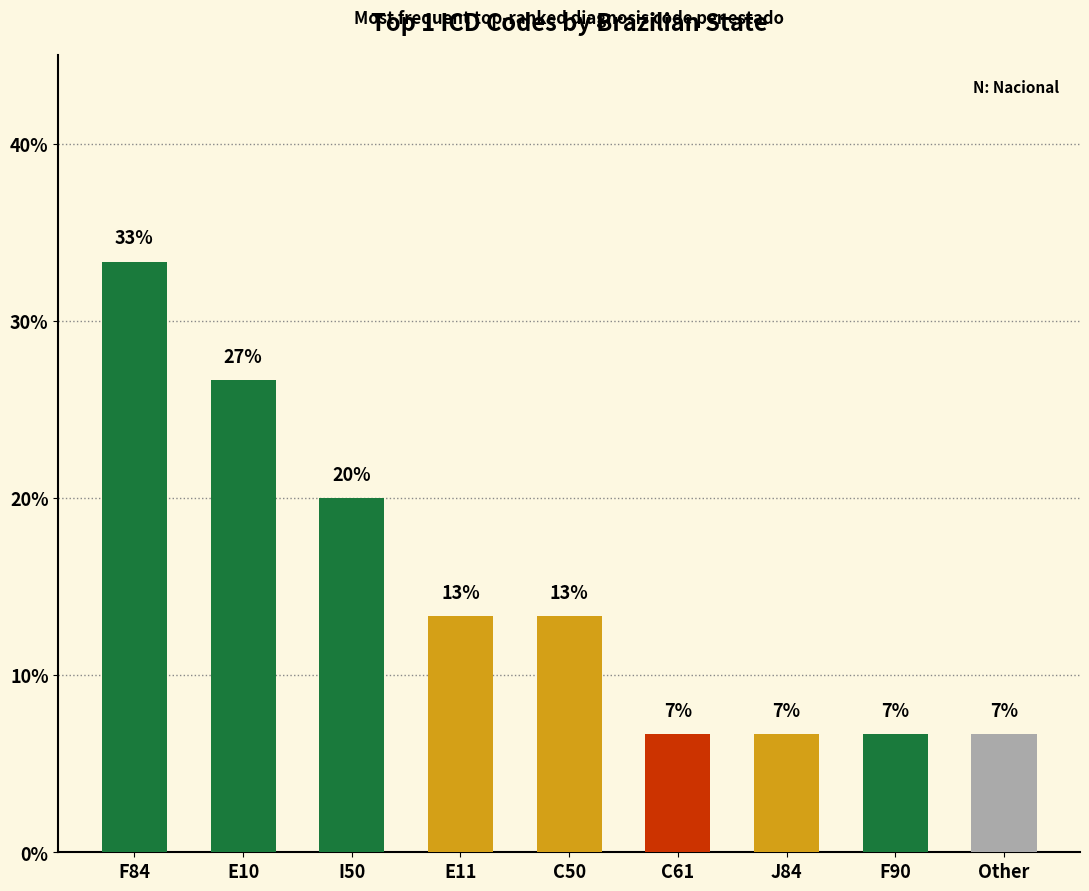

What is the average value?

14.8